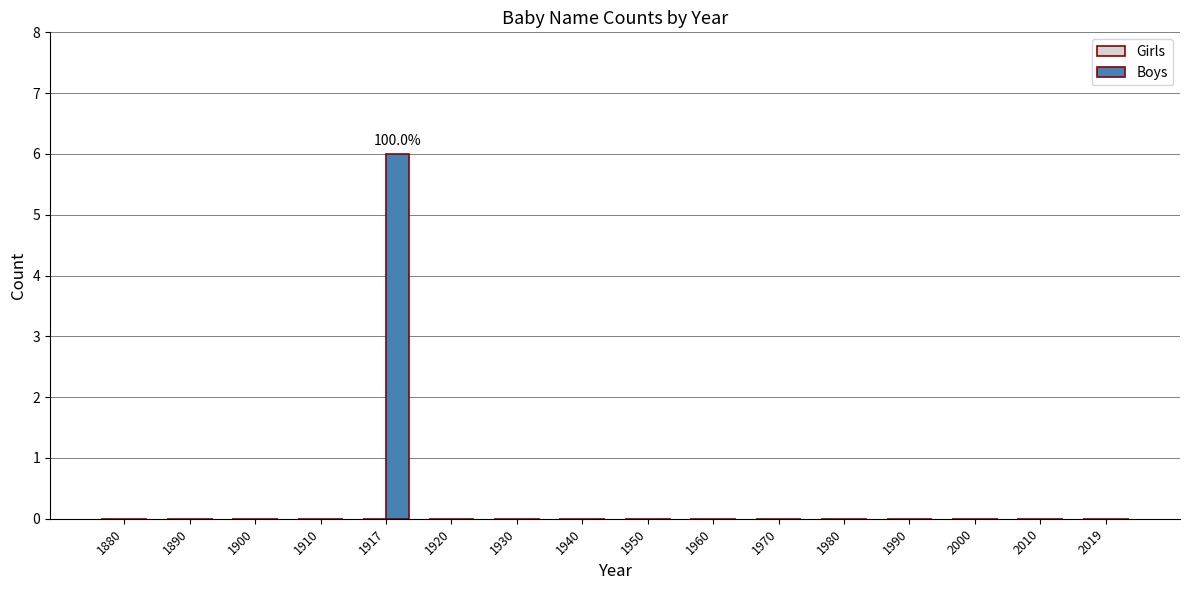

How many series are shown in this chart?

1